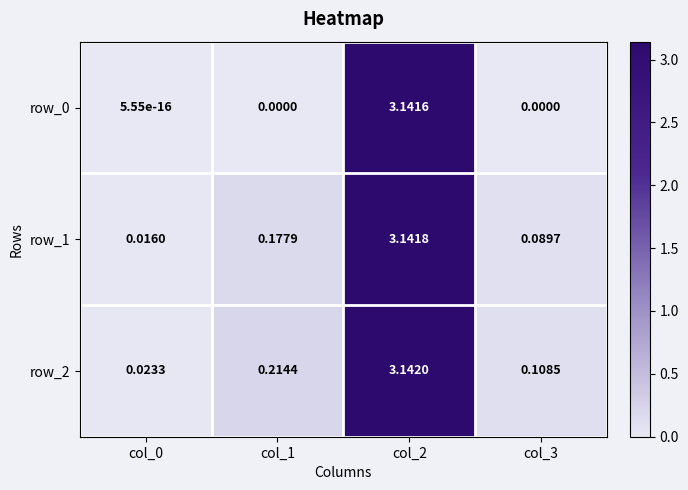

Is the value of row_2 at col_1 greater than the value of row_1 at col_1?

Yes